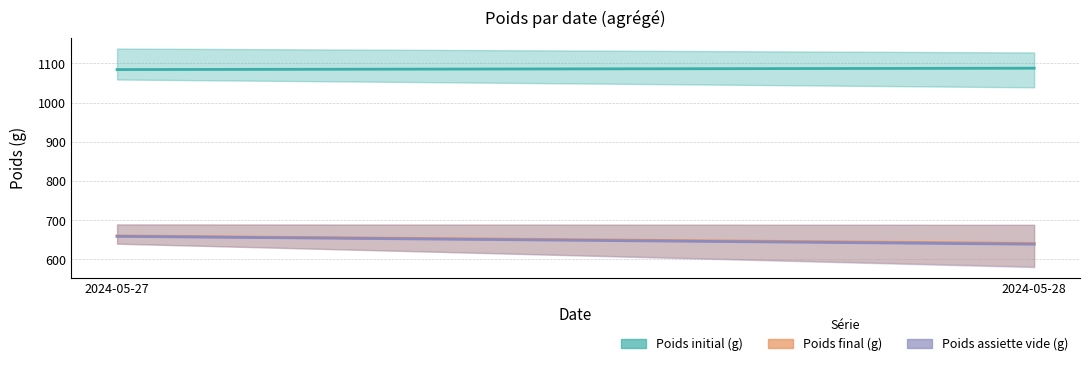

Which series has the largest total across all categories?

Poids initial (g) (mean)